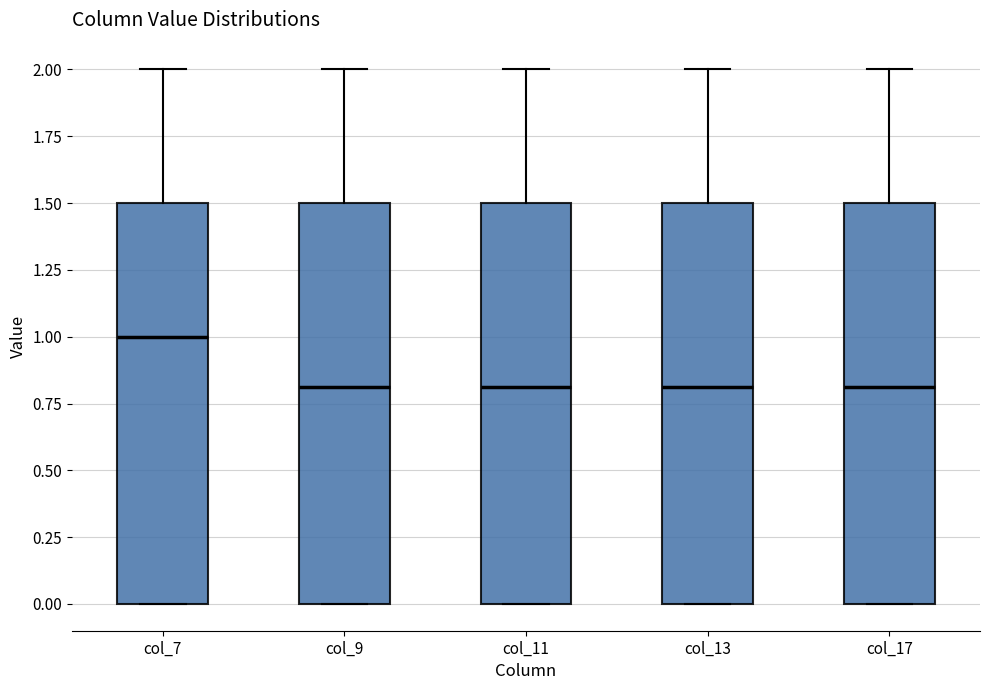

Where is the lower edge of the box for col_13 on the y-axis? The values are not printed on the chart, so give them approximately, as read against the axis.

0.0